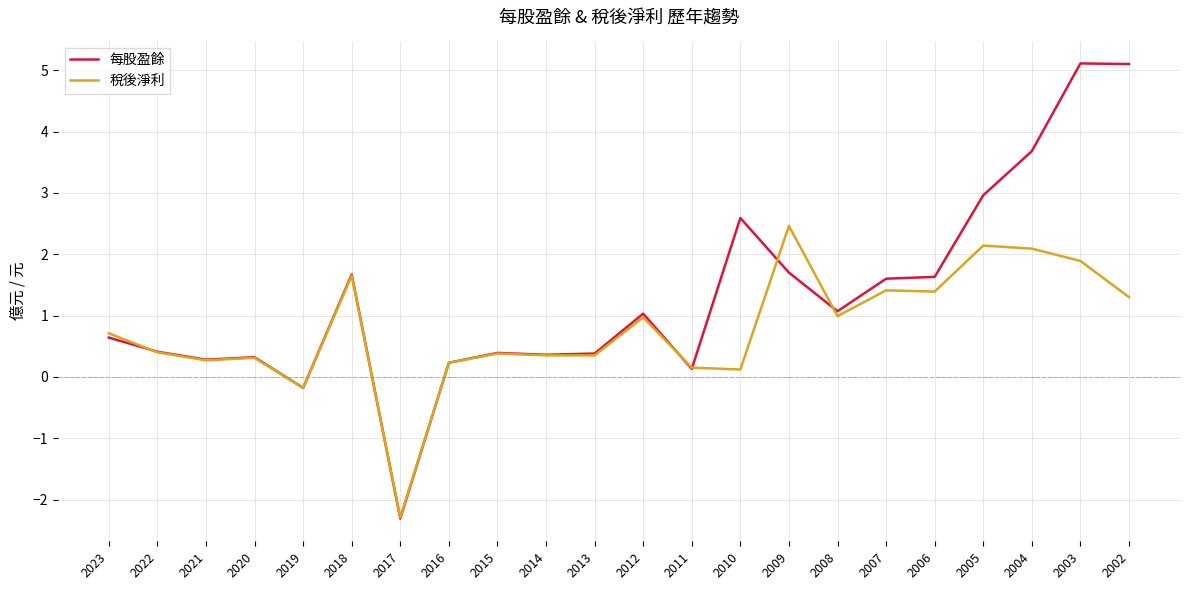

Which series has the largest range (max minus min)?

每股盈餘